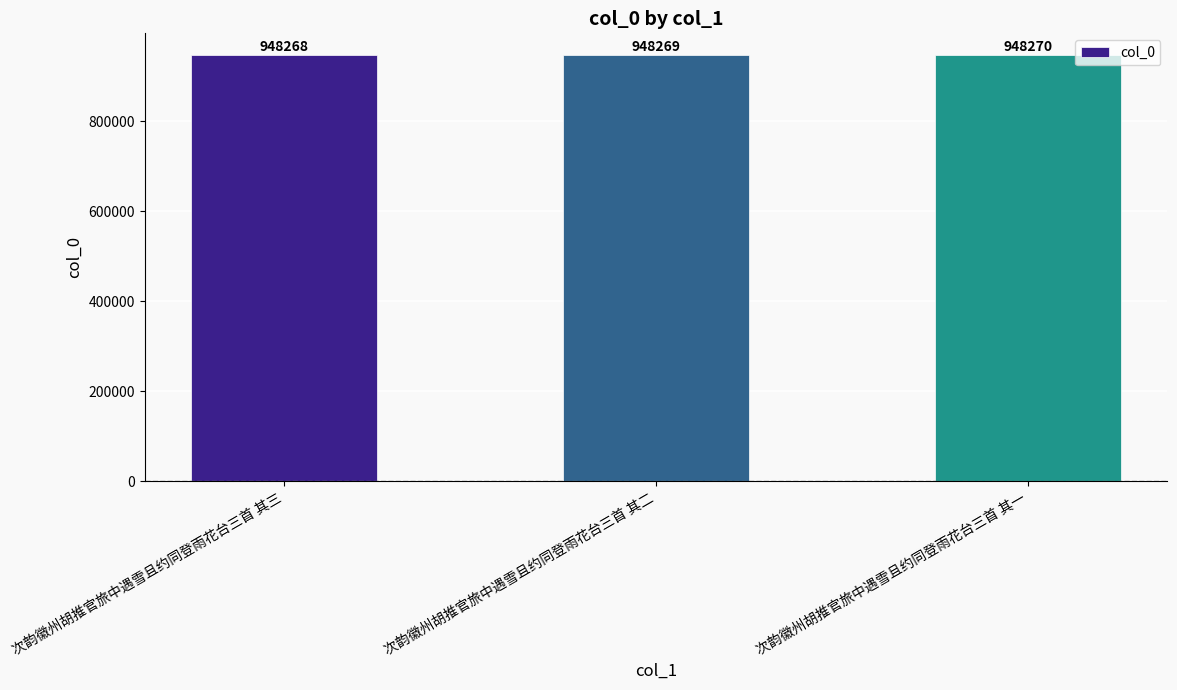

Is it true that the value at 次韵徽州胡推官旅中遇雪且约同登雨花台三首 其二 is 948269?

True